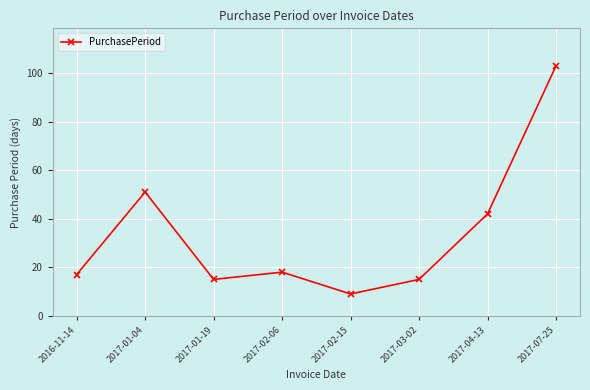

What is the label of the 8th point from the right?

2016-11-14